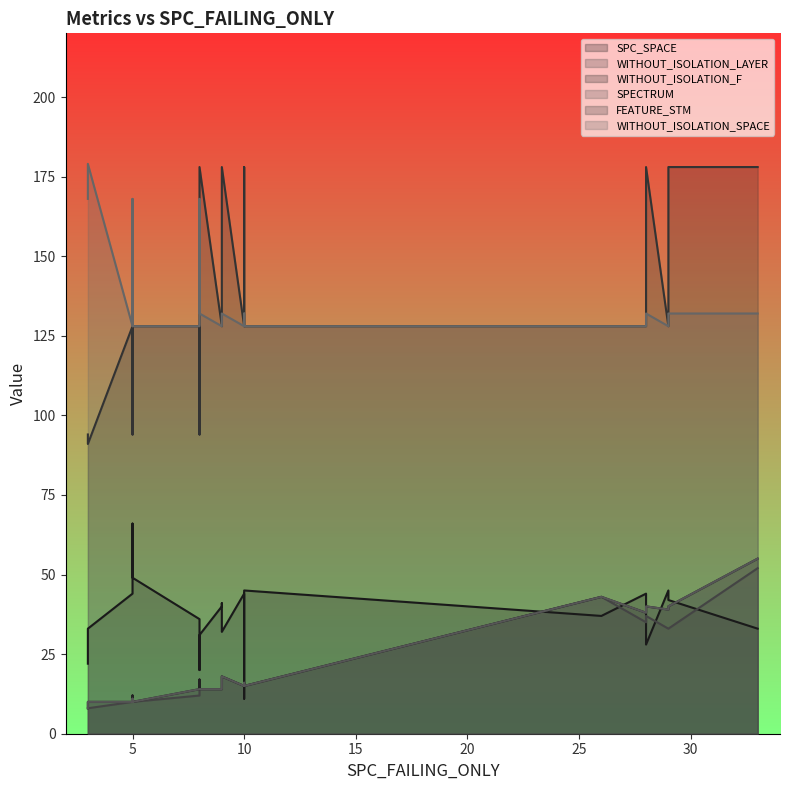

What is the value of the WITHOUT_ISOLATION_SPACE point at the 7th from the left?

168